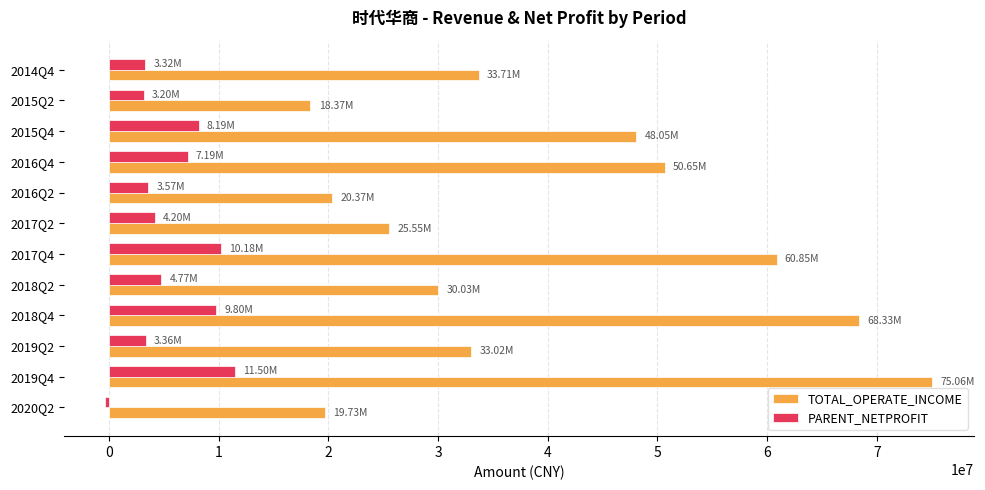

Which series has the widest spread of values?

TOTAL_OPERATE_INCOME